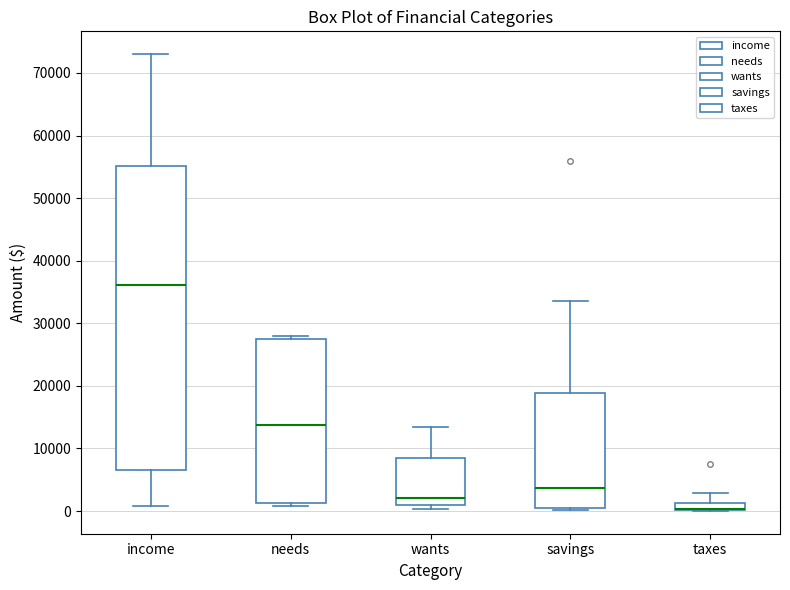

Where is the upper edge of the box for income on the y-axis? The values are not printed on the chart, so give them approximately, as read against the axis.

55000